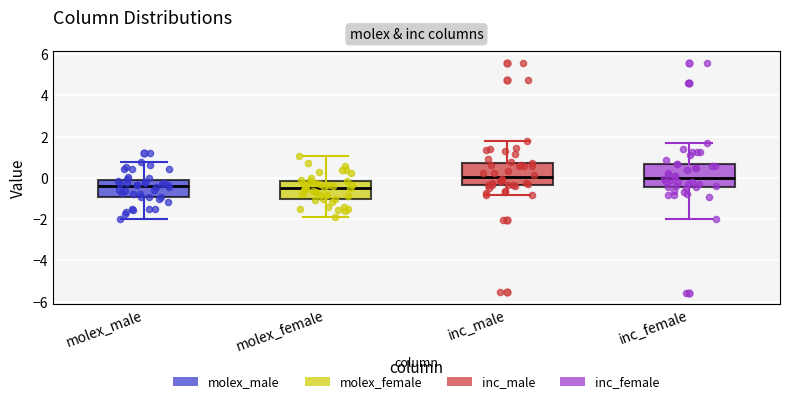

Reading left to right, read every box against the y-axis: the position of its median line, the range the box covers, and the ends of its whiskers. The values are not printed on the chart, so give them approximately, as read against the axis.

molex_male: median -0.4, box -1.0 to -0.2, whiskers -2.0 to 0.8
molex_female: median -0.4, box -1.0 to -0.2, whiskers -1.8 to 1.0
inc_male: median 0.0, box -0.4 to 0.8, whiskers -0.8 to 1.8
inc_female: median 0.0, box -0.4 to 0.6, whiskers -2.0 to 1.8